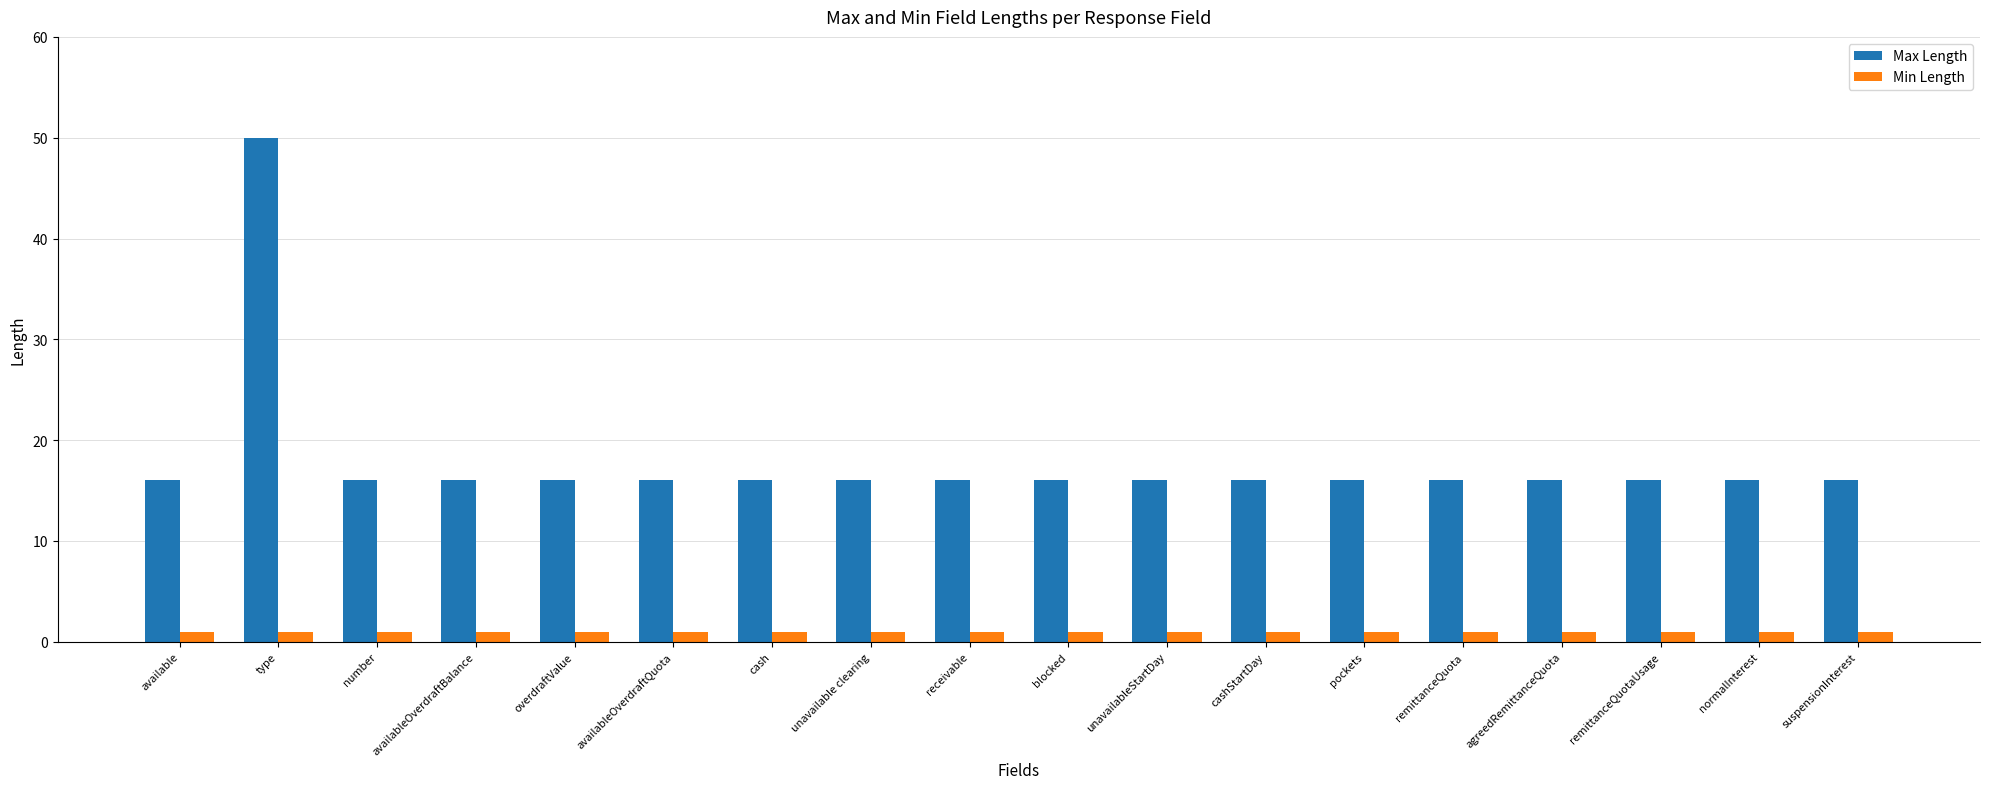

At which category does the chart reach its peak across all series?

type